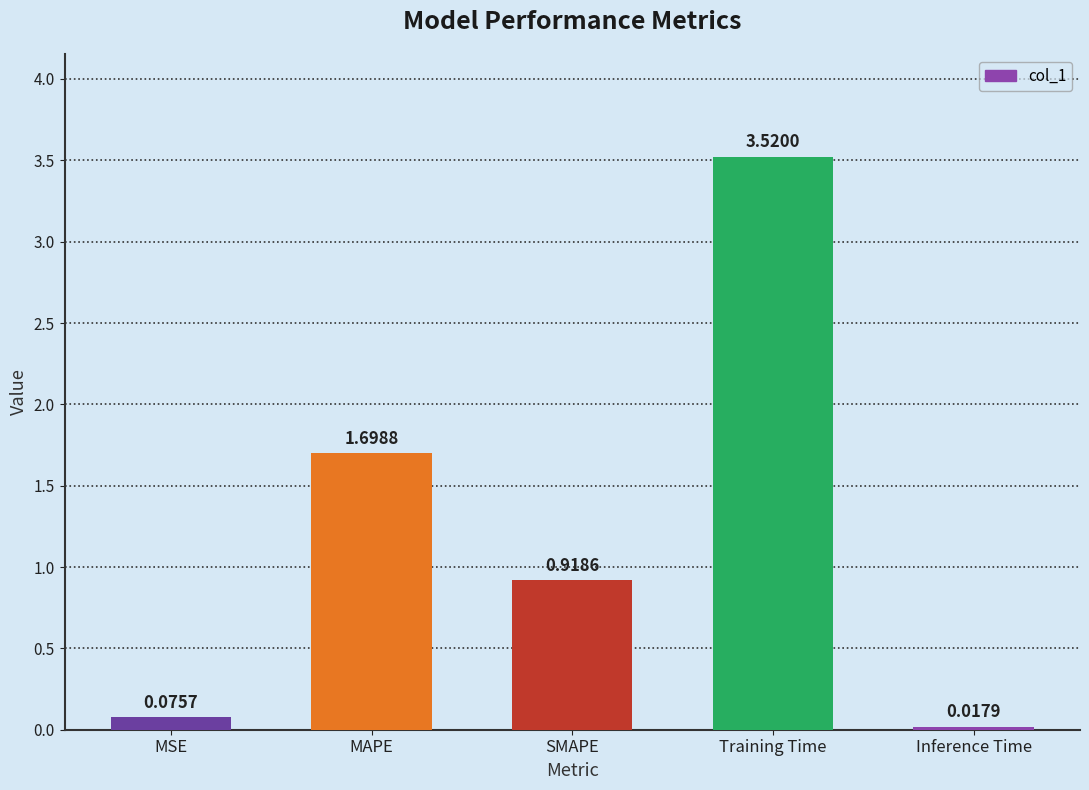

The value at Training Time is 1.5. True or false?

False